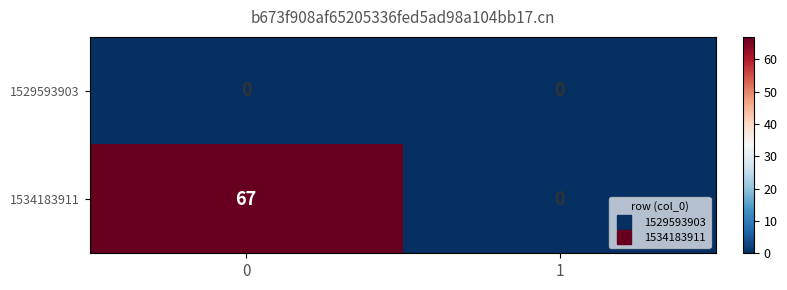

How many data points does each series have?

2